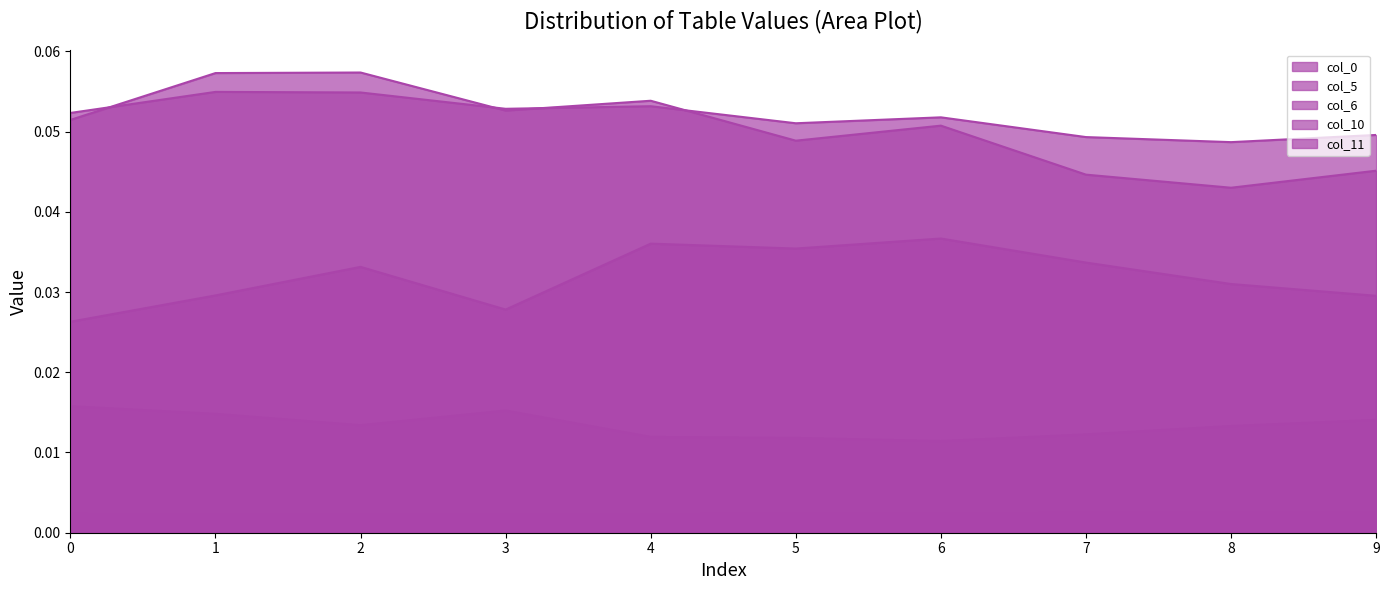

List the labels in order of col_0 value, largest first.

1, 2, 4, 3, 0, 6, 5, 9, 7, 8